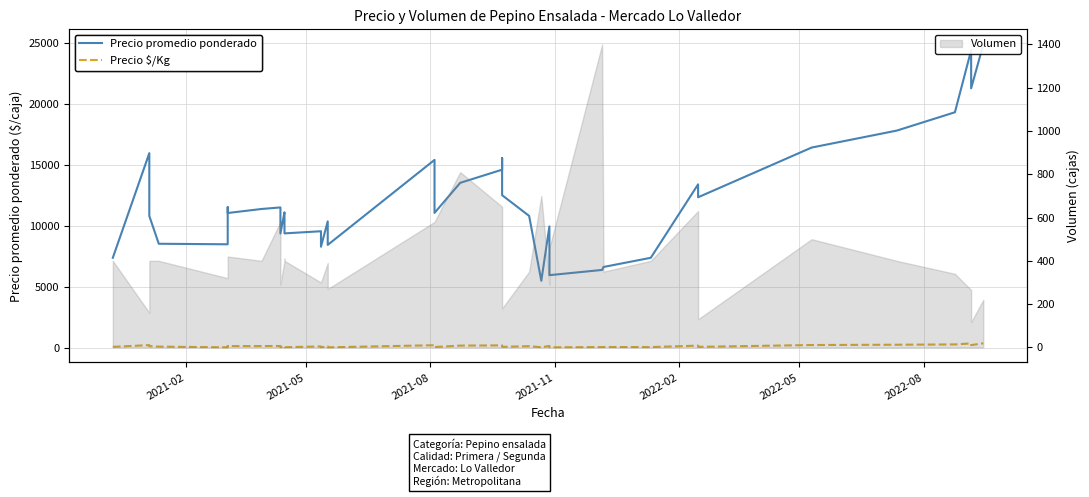

True or false: Precio $/Kg and Precio promedio ponderado cross at least once.

False